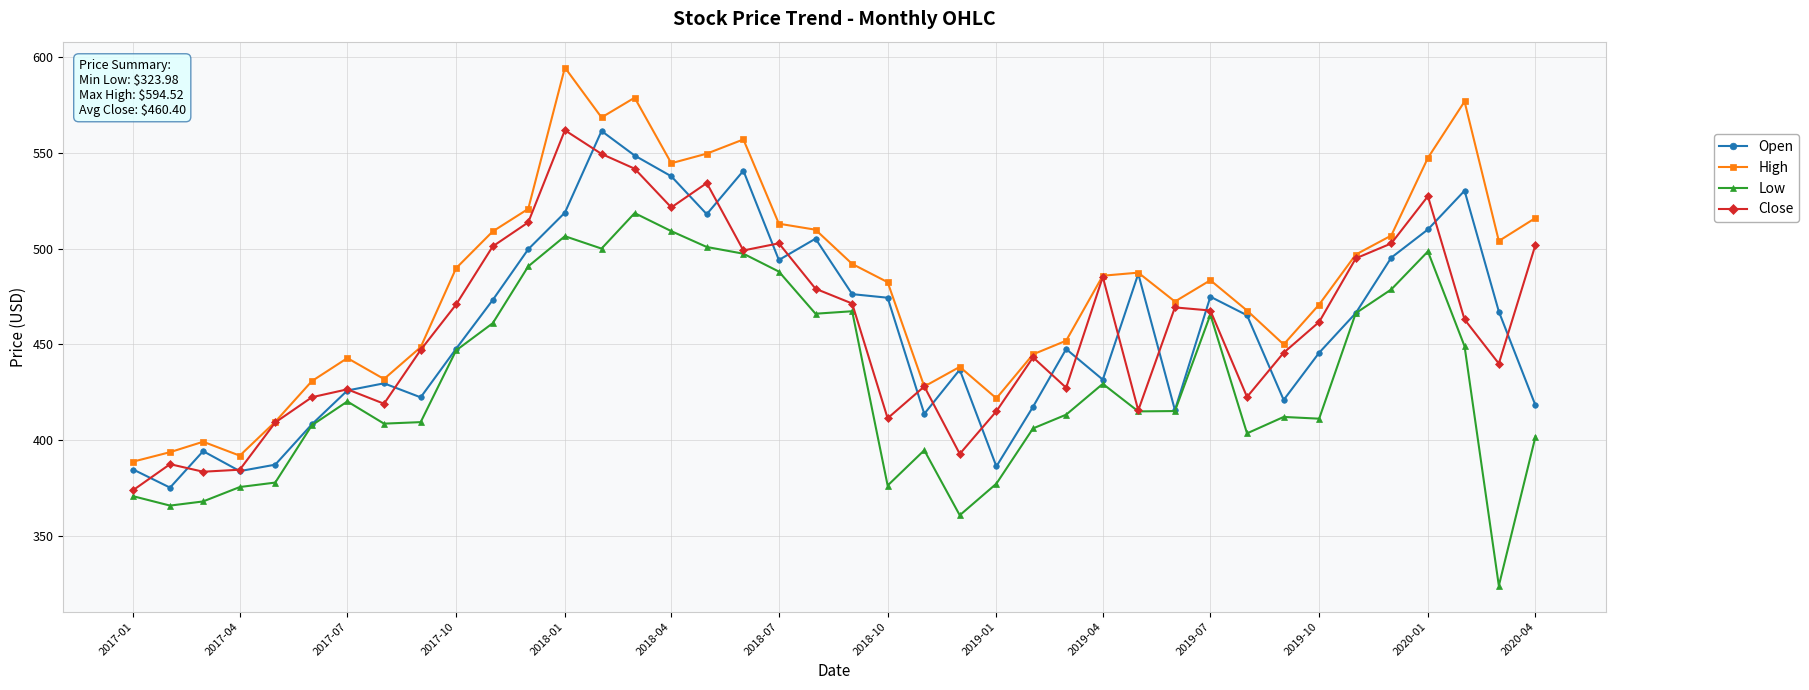

What is the value of the Close point at the 26th from the left?

443.2